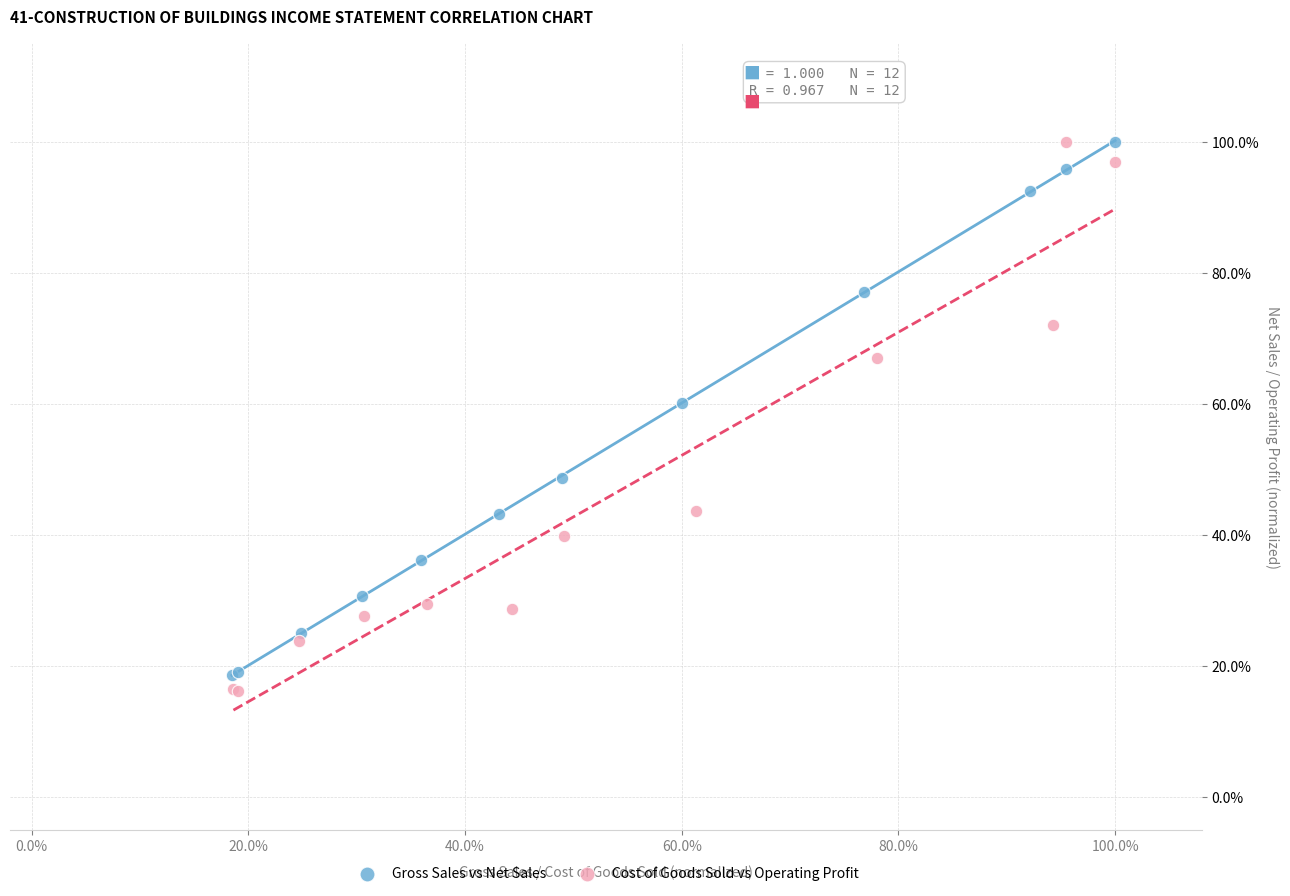

What are all the series names shown in the legend?

Gross Sales vs Net Sales, Cost of Goods Sold vs Operating Profit